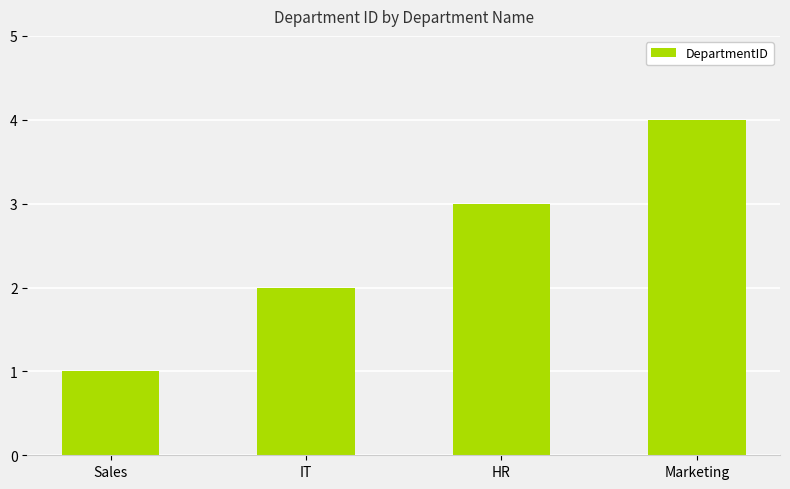

What is the ratio of the value at HR to the value at IT?

1.5